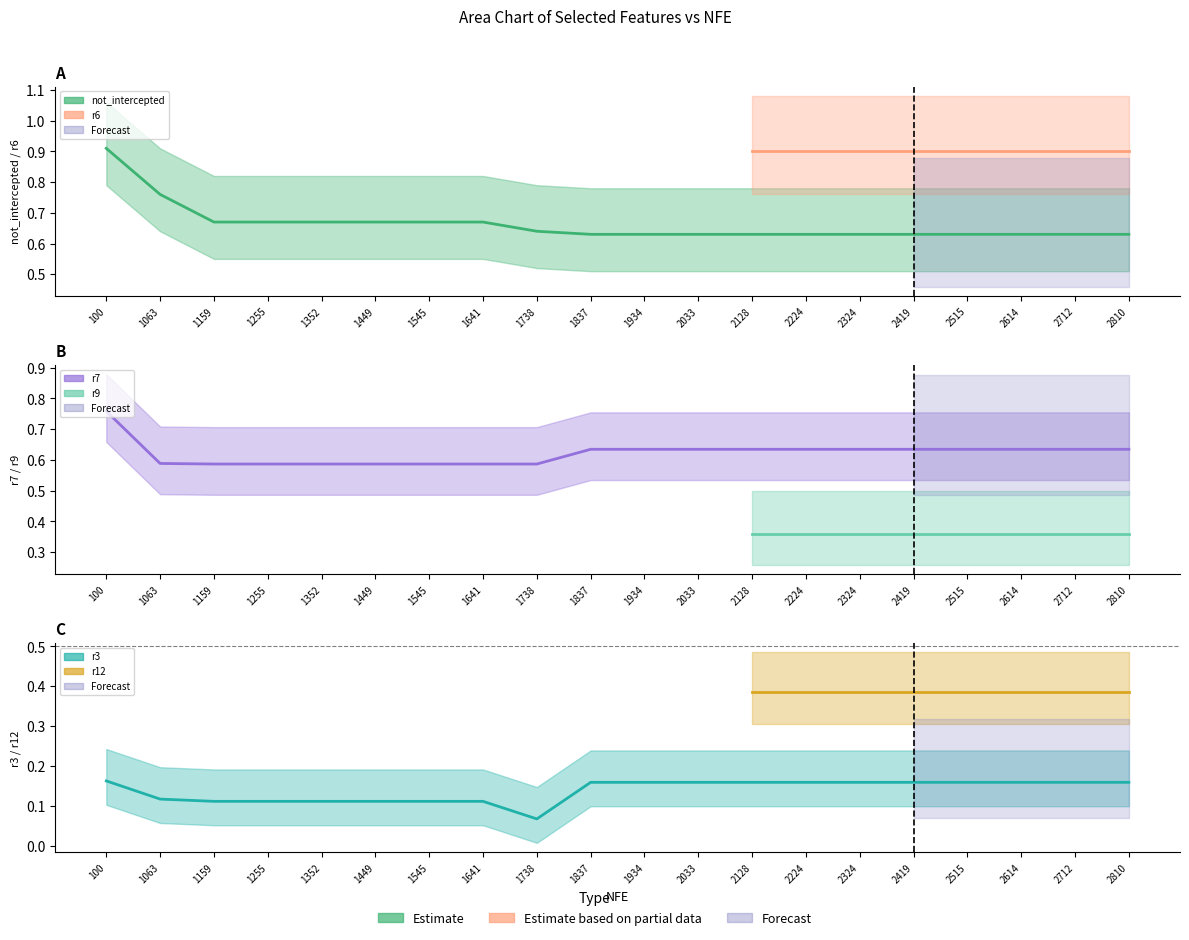

True or false: r3 has more than 0 points higher than both neighbors.

False